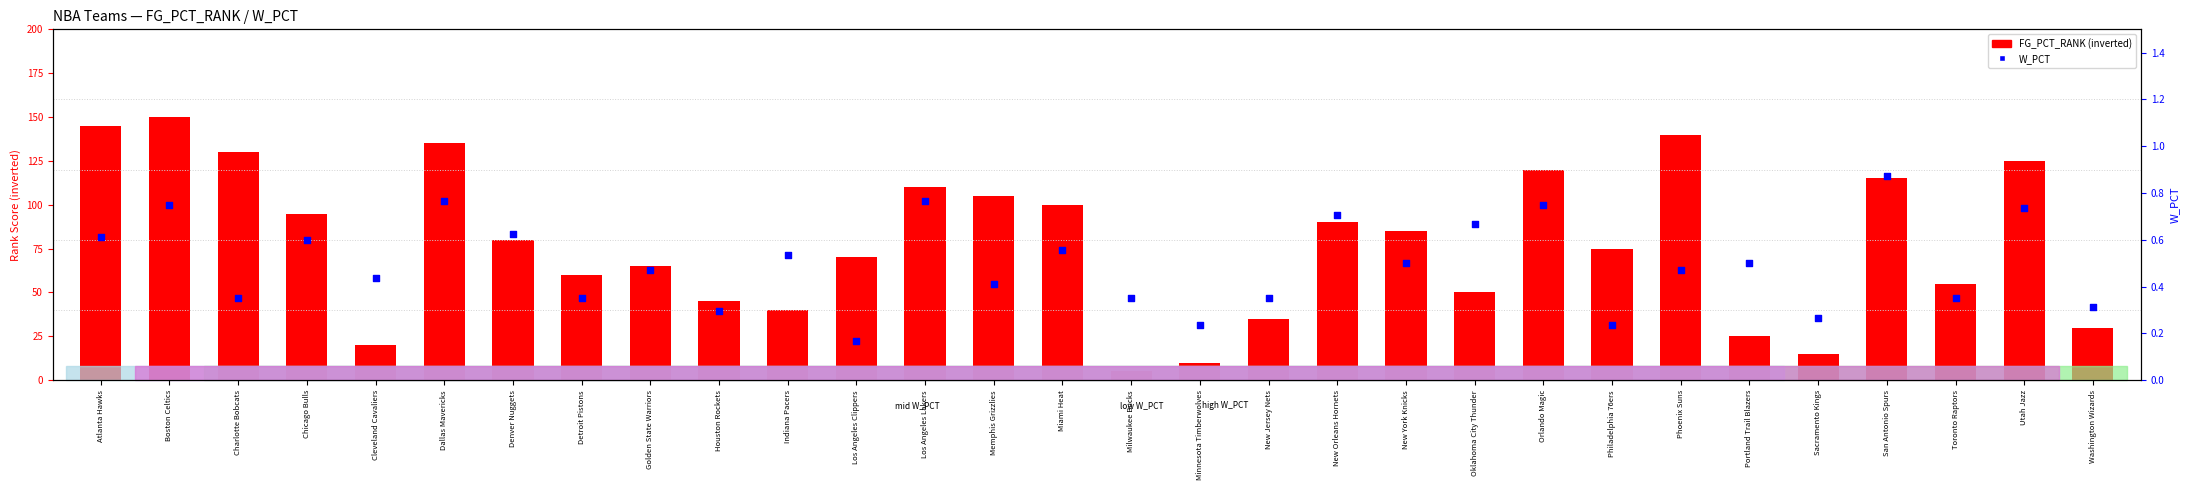

At which category is the sum across all series the highest?

Boston Celtics